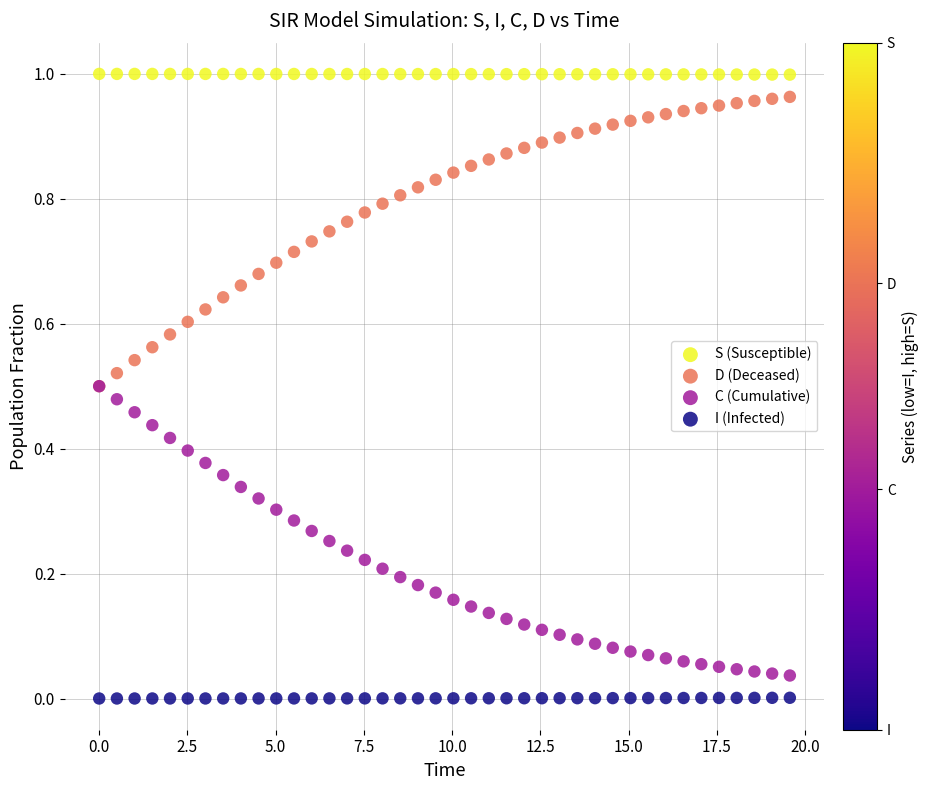

Which series contains the highest Y value?

S (Susceptible)